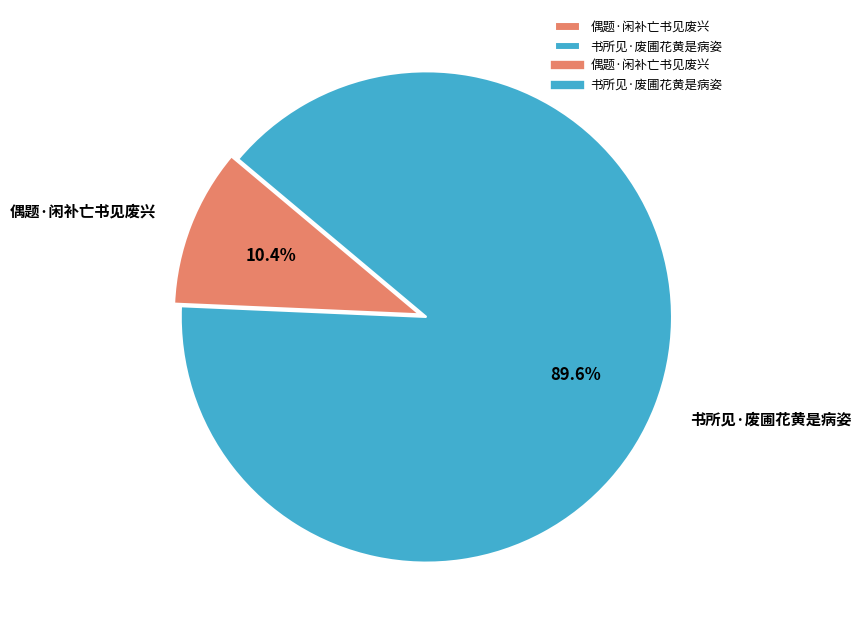

How many segments does this pie chart have?

2